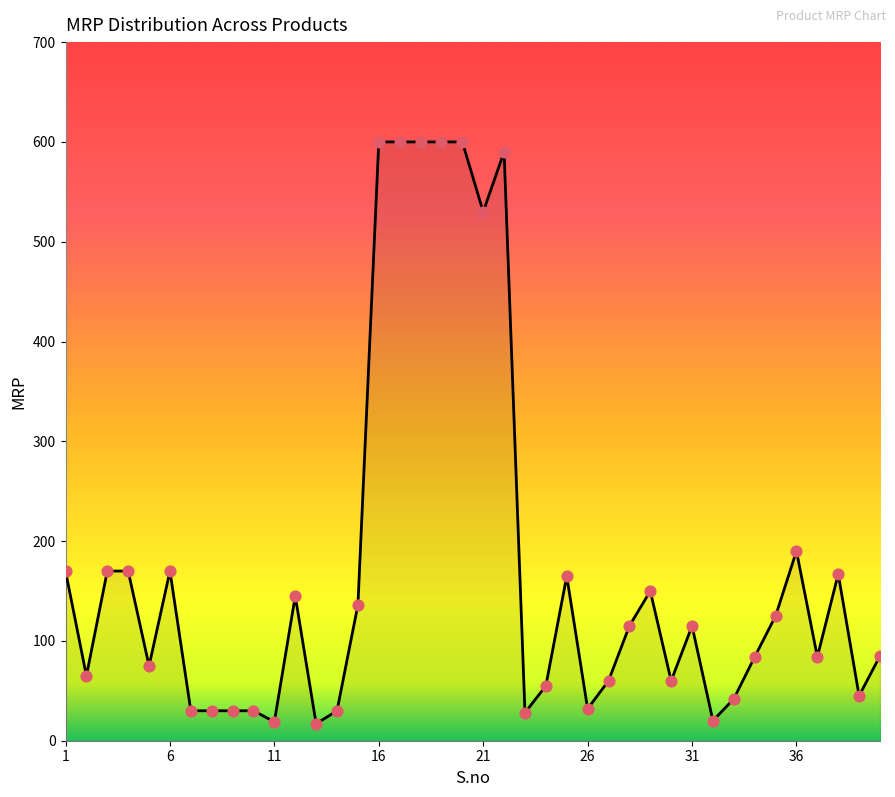

What is the difference between the maximum and minimum values?

583